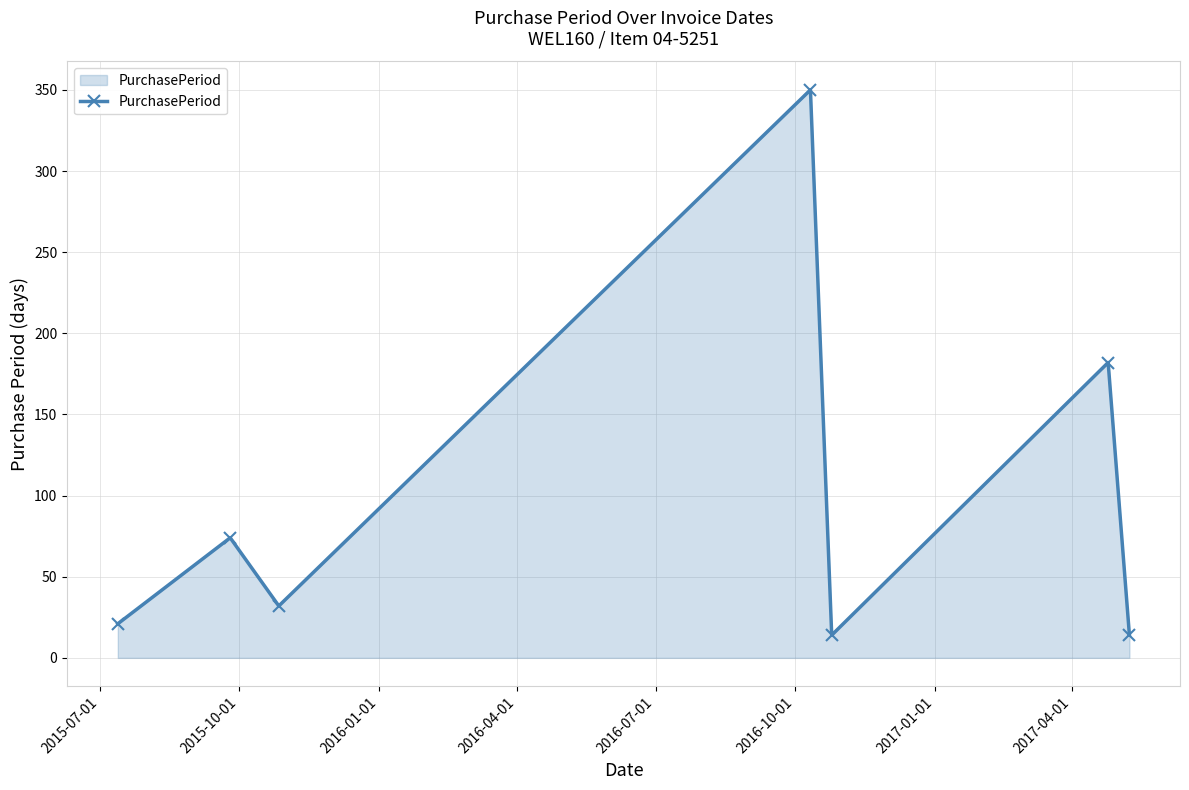

Reading left to right, transcribe all the data shown in this chart.

21	74	32	350	14	182	14